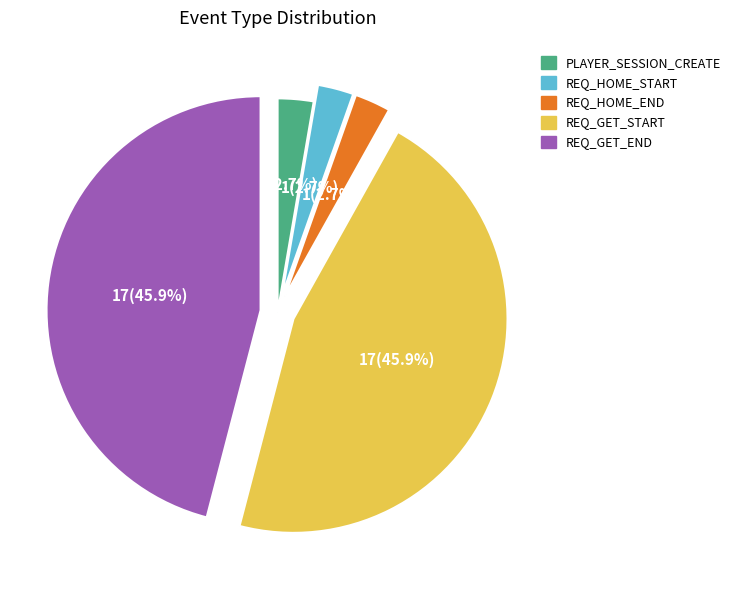

What percentage is the REQ_GET_START slice, to the nearest percent?

46%